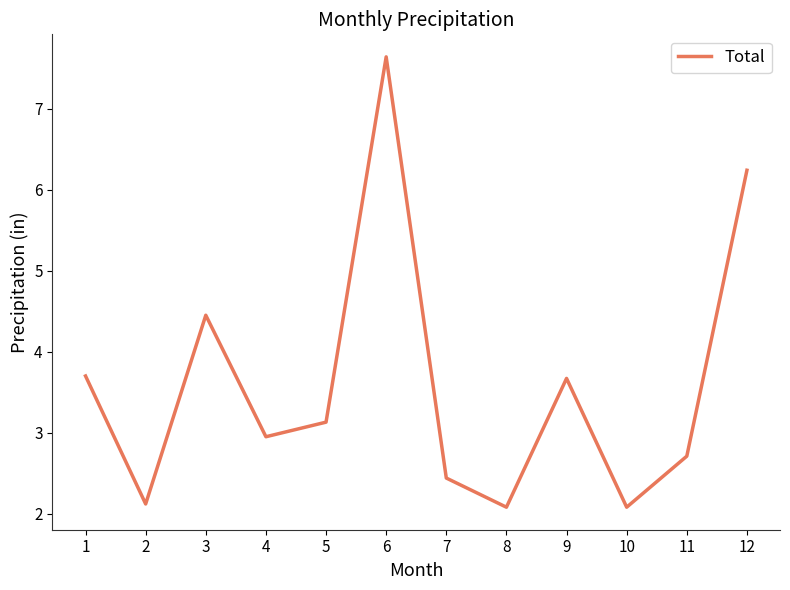

Reading right to left, list all the values displayed in this chart.

12=6.2	11=2.7	10=2.1	9=3.7	8=2.1	7=2.4	6=7.6	5=3.1	4=3.0	3=4.5	2=2.1	1=3.7